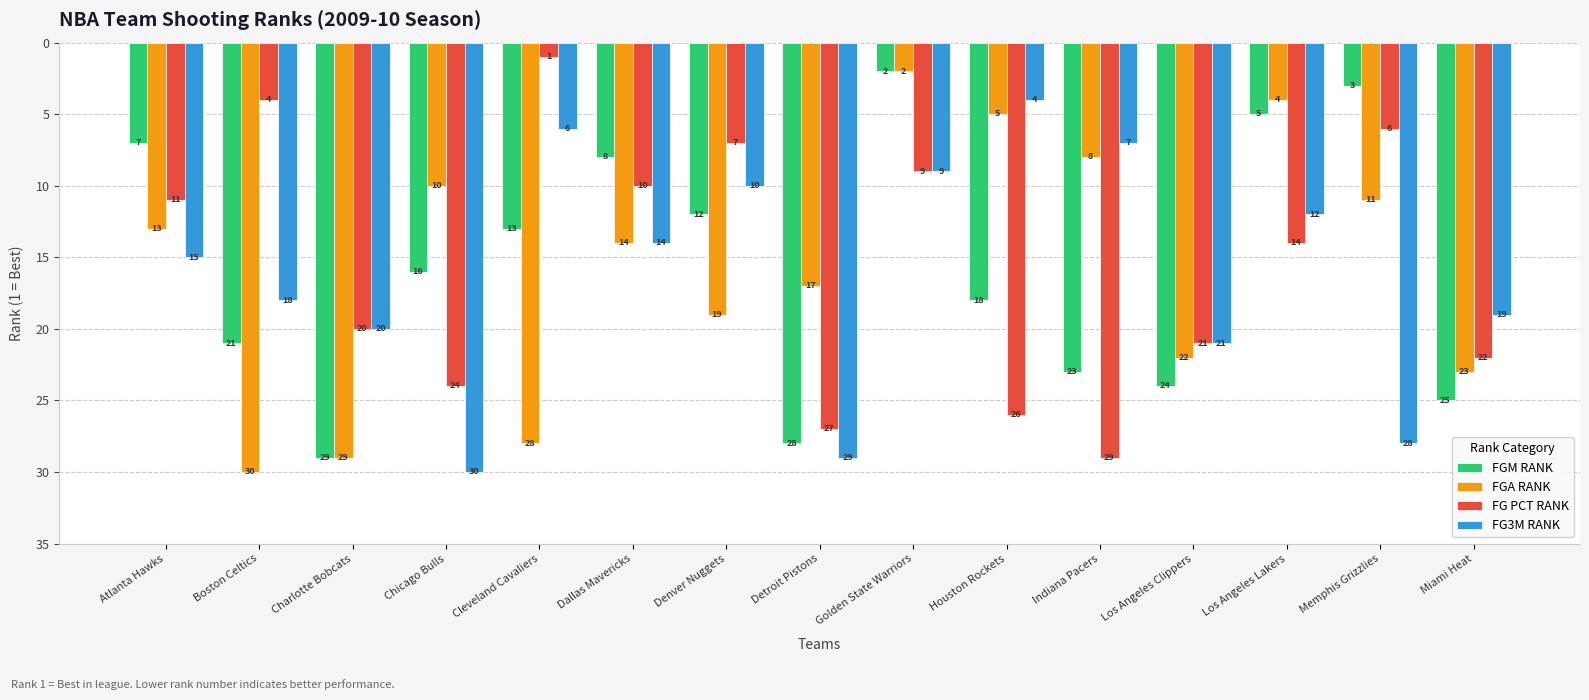

What is the label of the 12th bar from the right?

Chicago Bulls